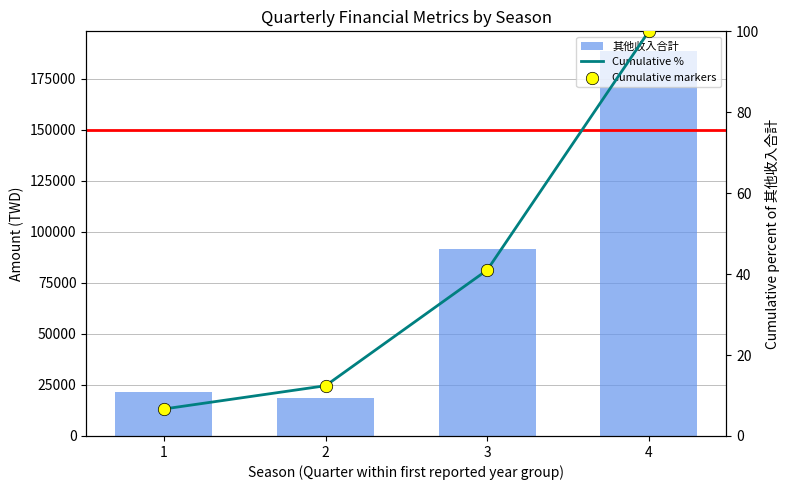

Which series has the largest Y range (max minus min)?

其他收入合計